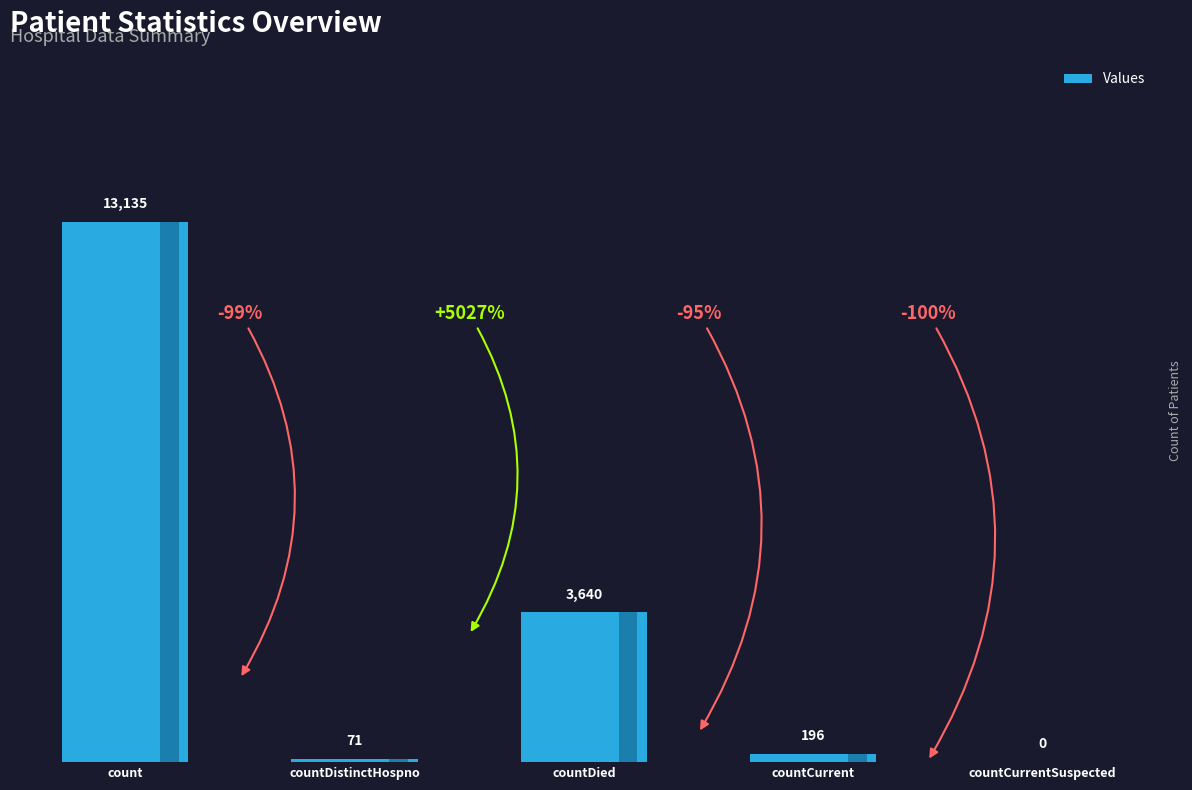

List the labels in order of value, smallest first.

countCurrentSuspected, countDistinctHospno, countCurrent, countDied, count